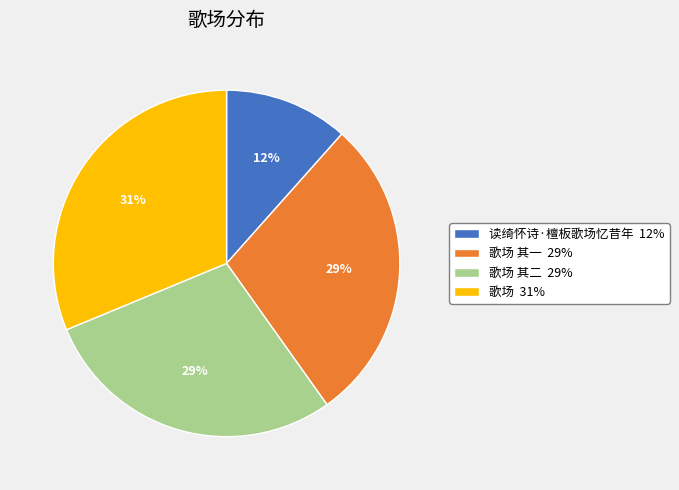

The 读绮怀诗·檀板歌场忆昔年 12% slice represents 12% of the pie. True or false?

True